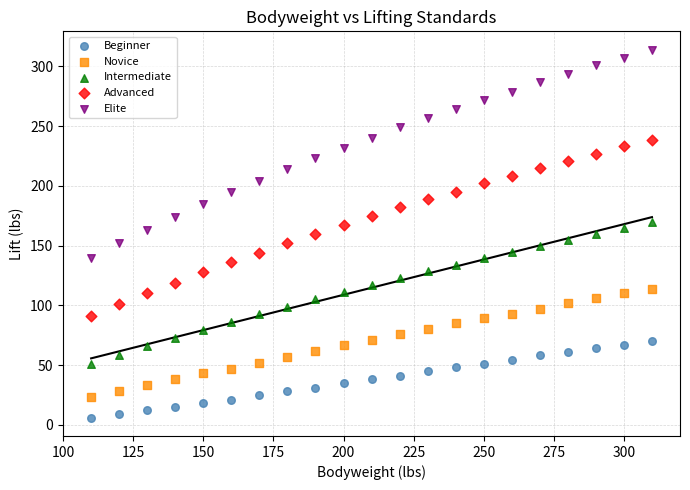

Across all data points, what is the range of X values (max minus min)?

200